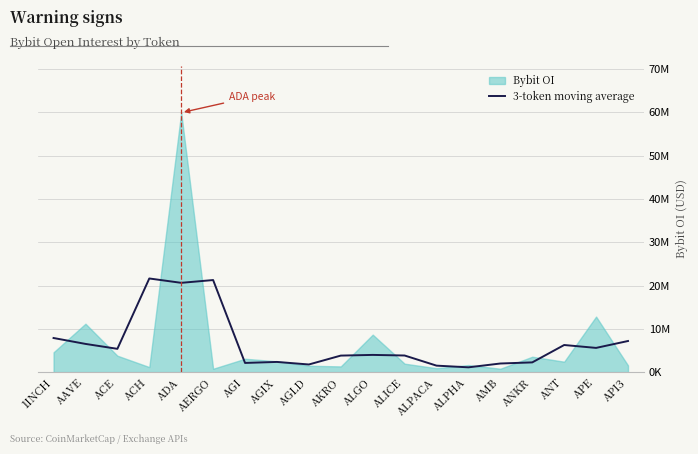

Is it true that the value at AGIX is 3356875.1?

False